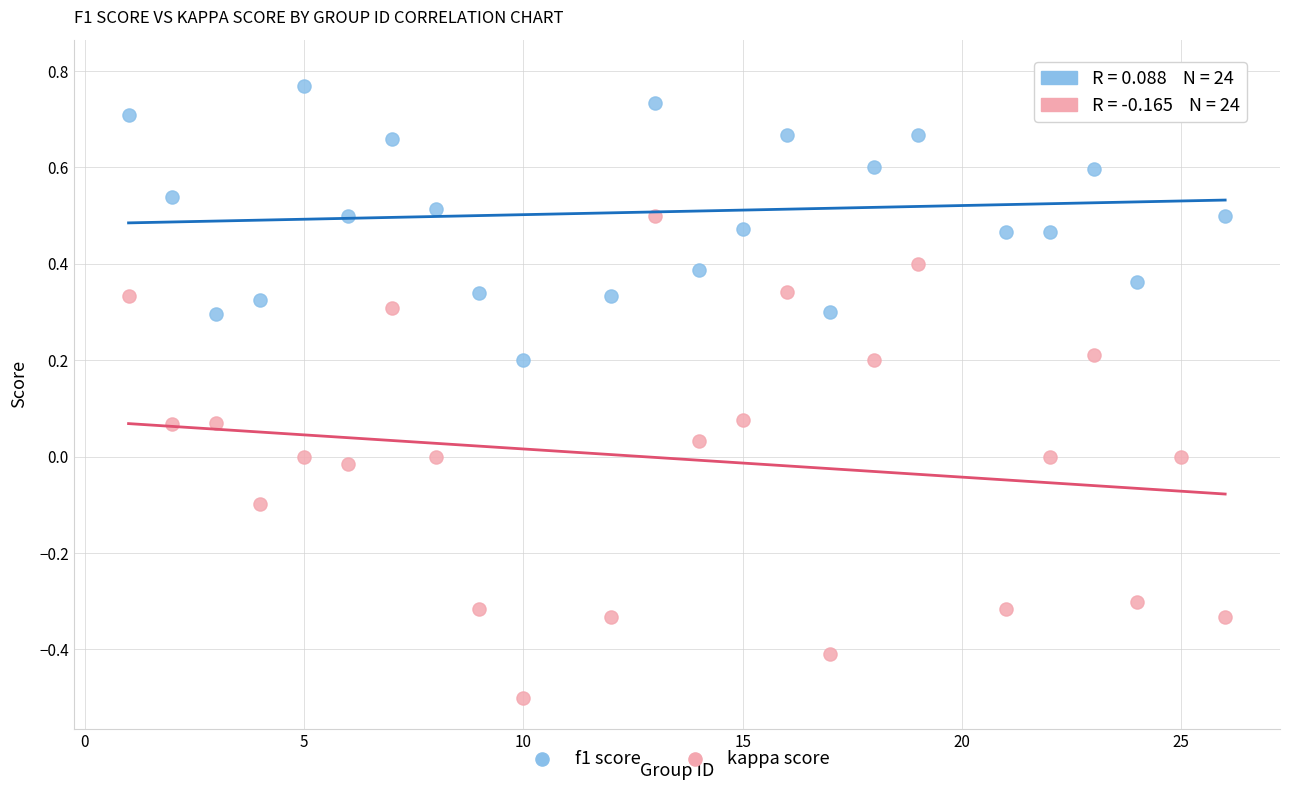

What are all the series names shown in the legend?

f1 score, kappa score